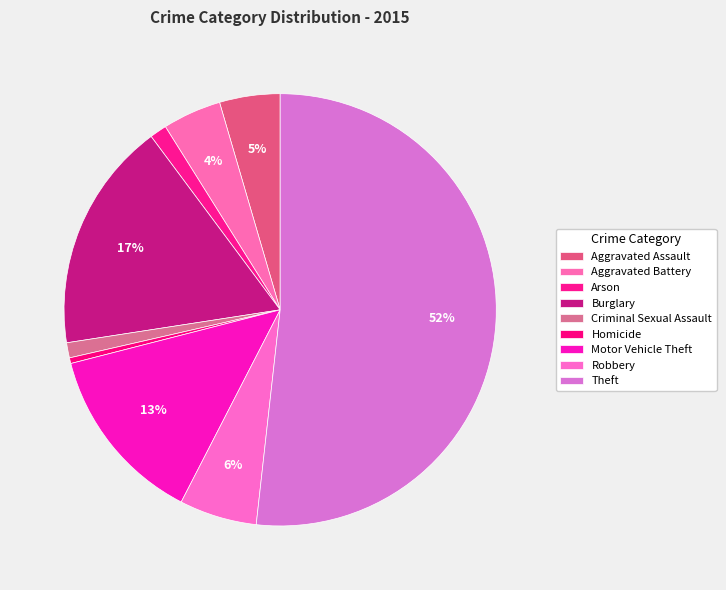

What percentage is the Burglary slice, to the nearest percent?

17%